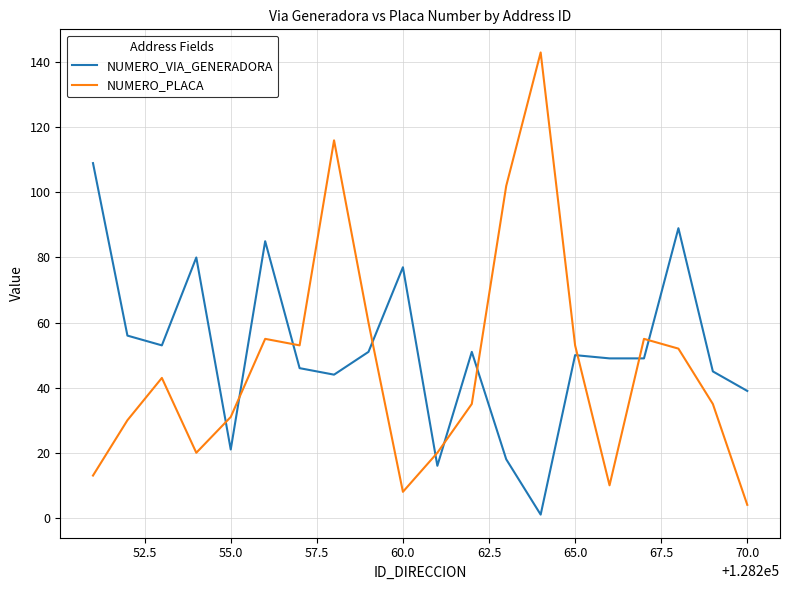

Which series has the largest range (max minus min)?

NUMERO_PLACA